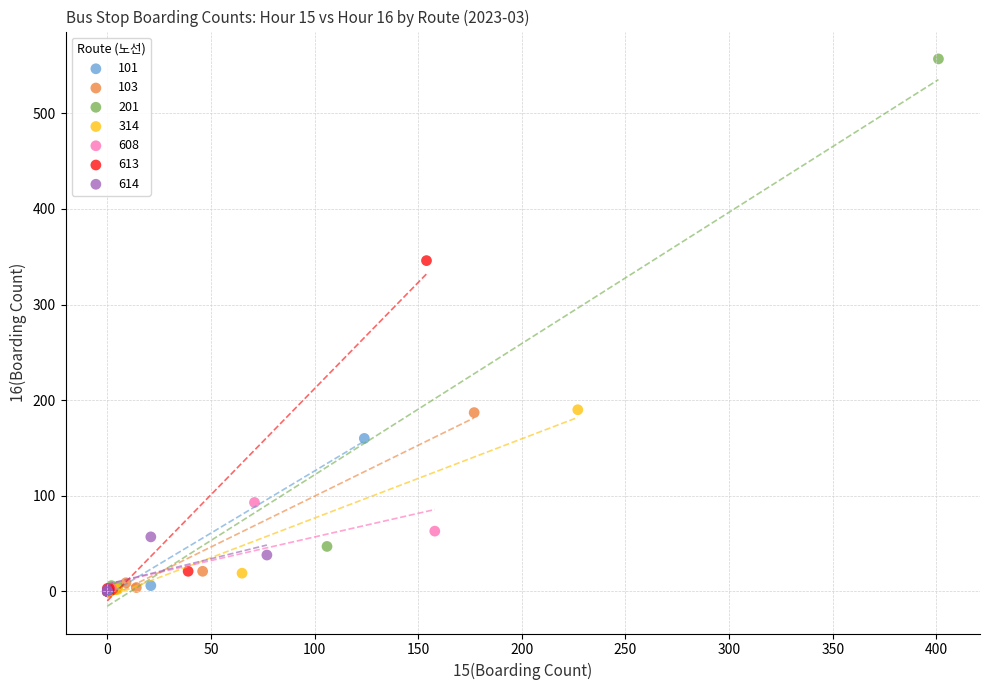

Which series reaches the maximum Y coordinate?

201